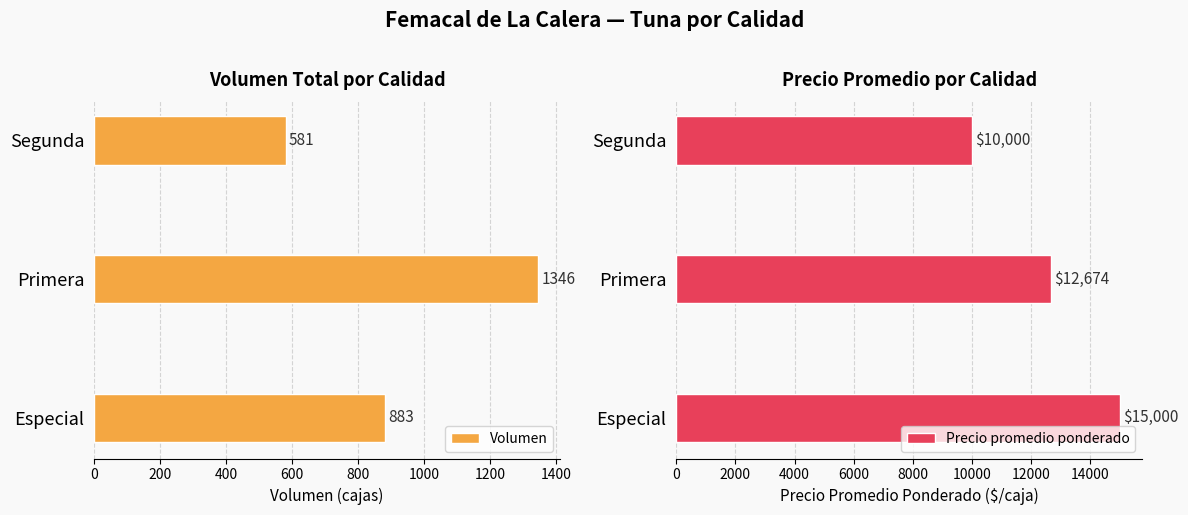

What is the value of the Volumen bar at the 2nd from the left?

1346